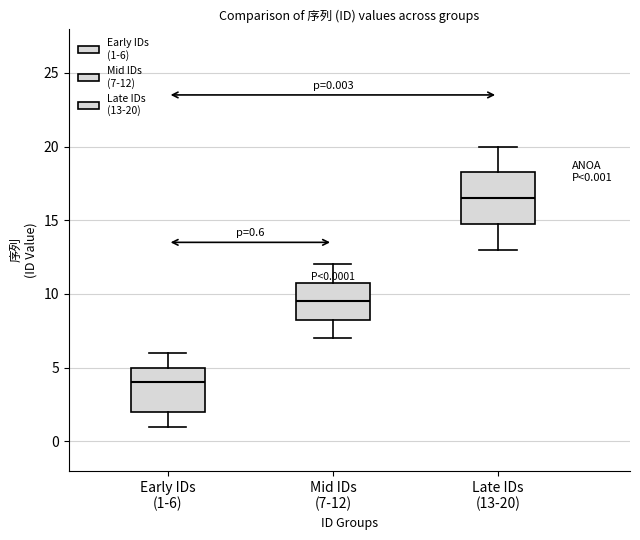

Comparing the boxes themselves (not the whiskers), which one is the tallest?

Late IDs (13-20)